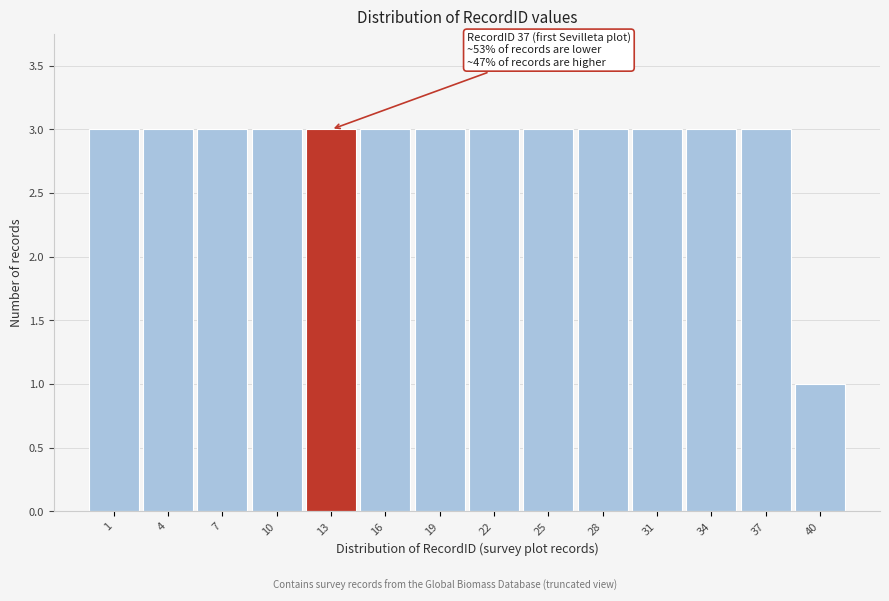

Reading right to left, transcribe all the data shown in this chart.

1	3	3	3	3	3	3	3	3	3	3	3	3	3